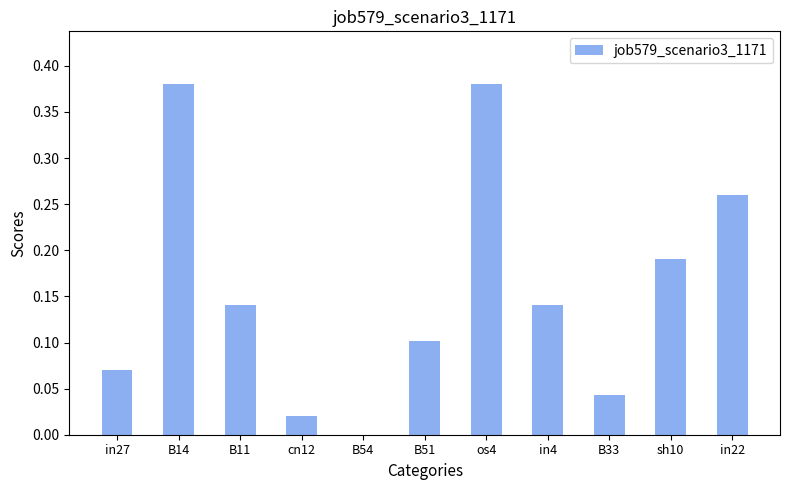

The value at B54 is 0.0. True or false?

True